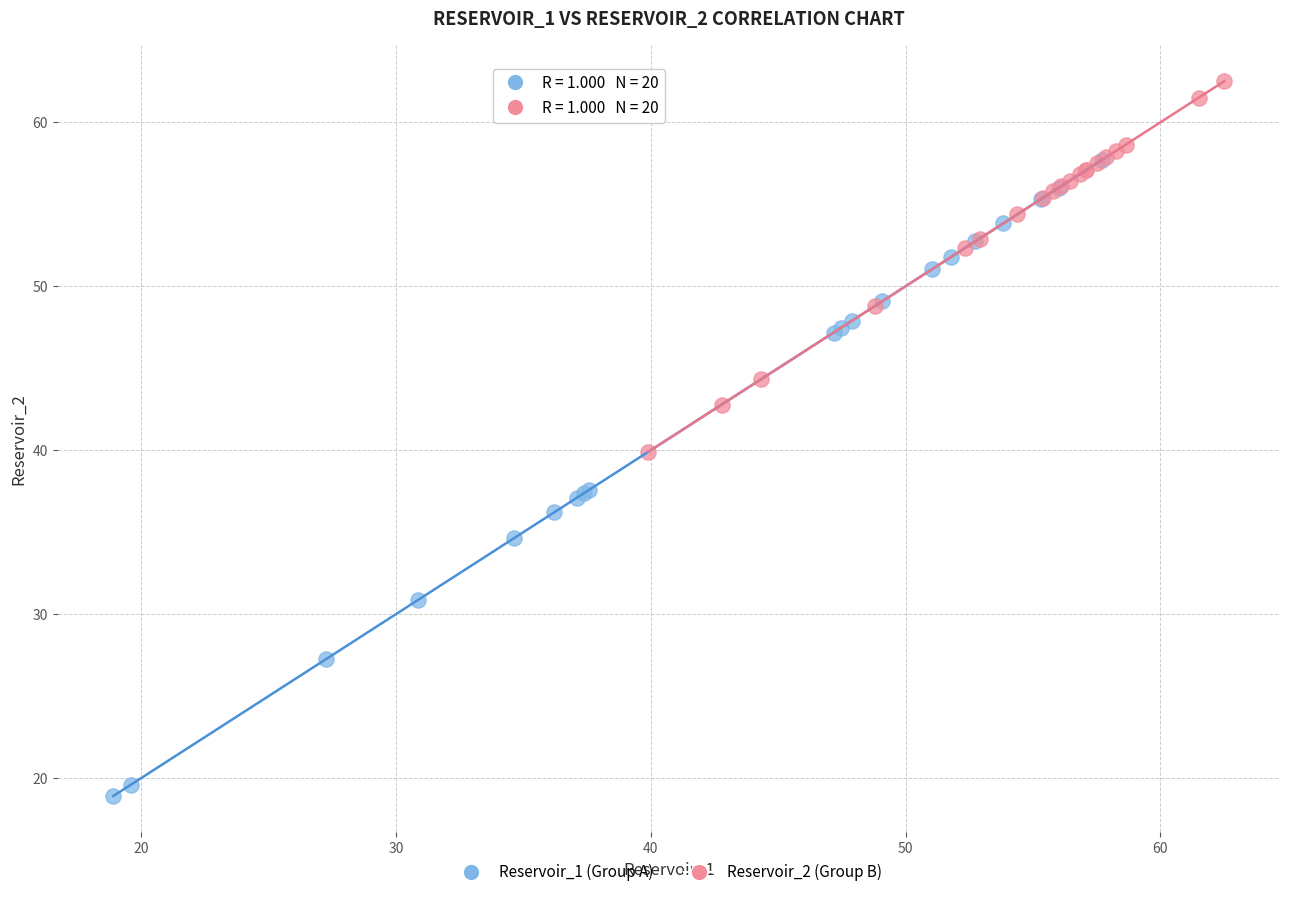

Which series has the largest Y range (max minus min)?

Reservoir_1 (Group A)